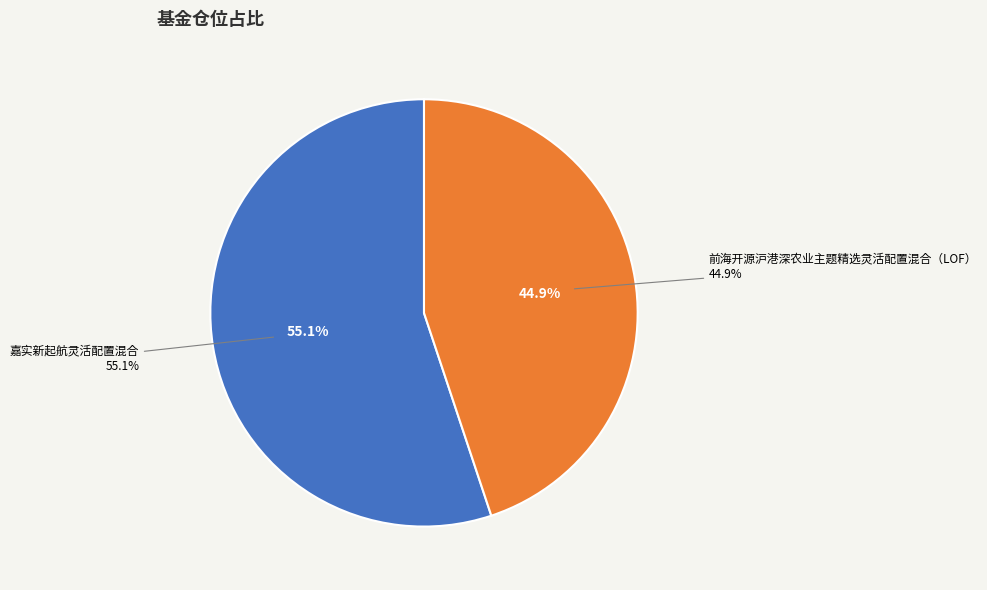

True or false: 前海开源沪港深农业主题精选灵活配置混合（LOF） accounts for 45% of the total.

True